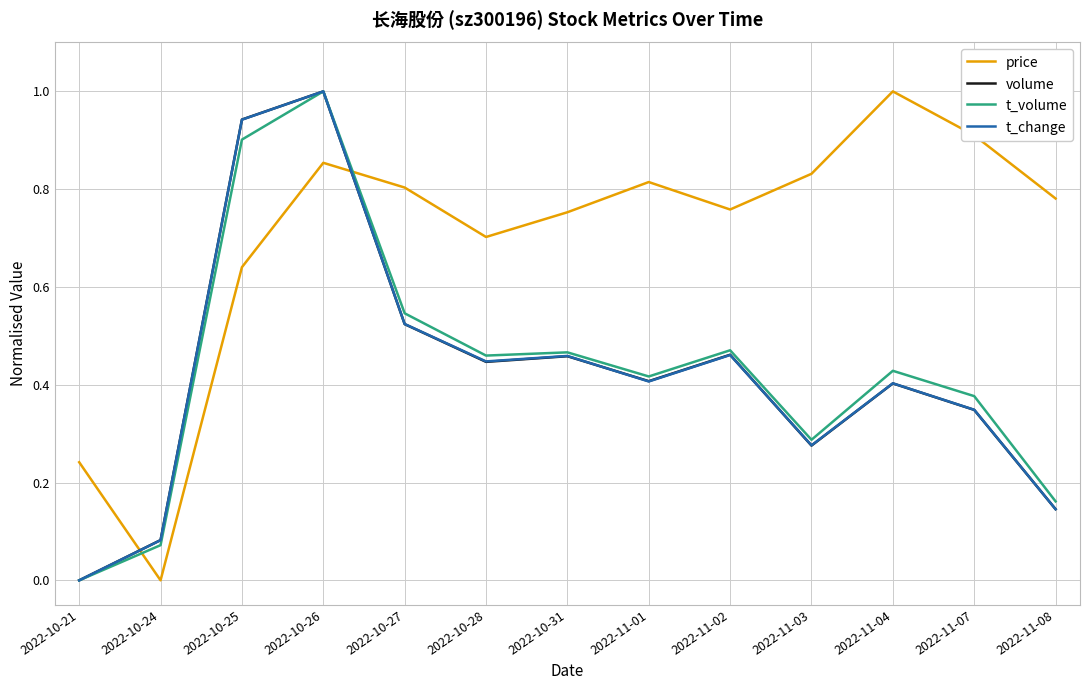

What is the difference between the maximum and minimum values in the price series?

1.0